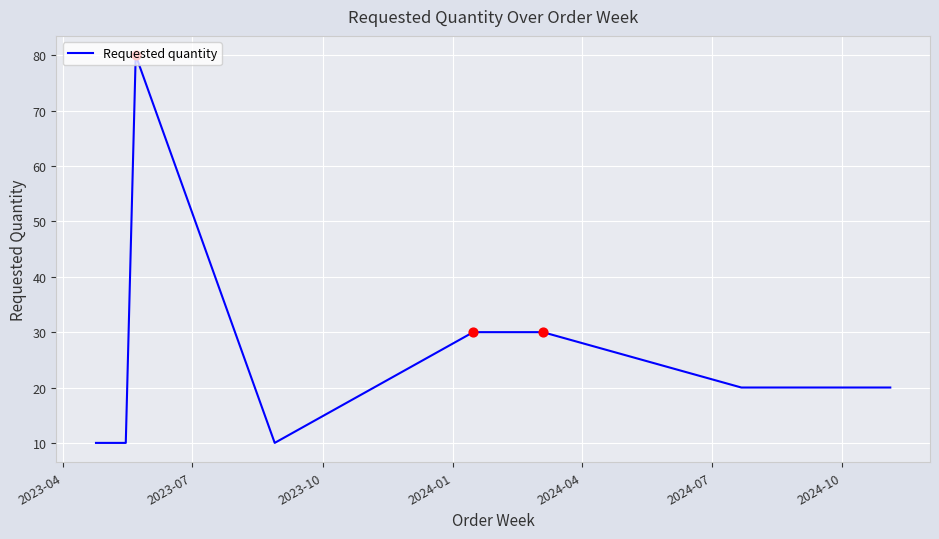

What is the difference between the maximum and minimum values?

70